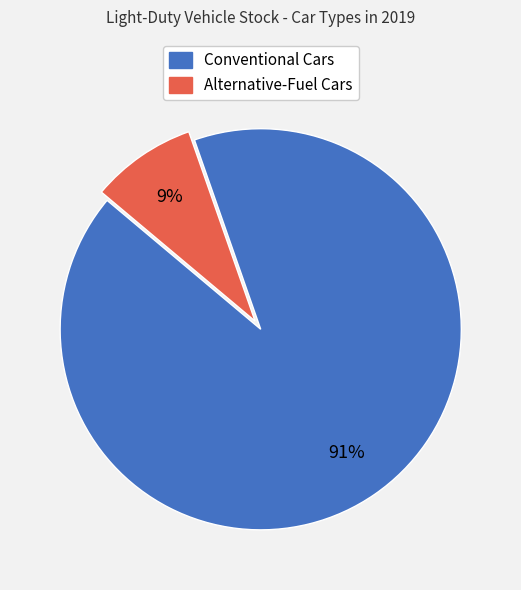

Does any single category account for the majority?

Yes